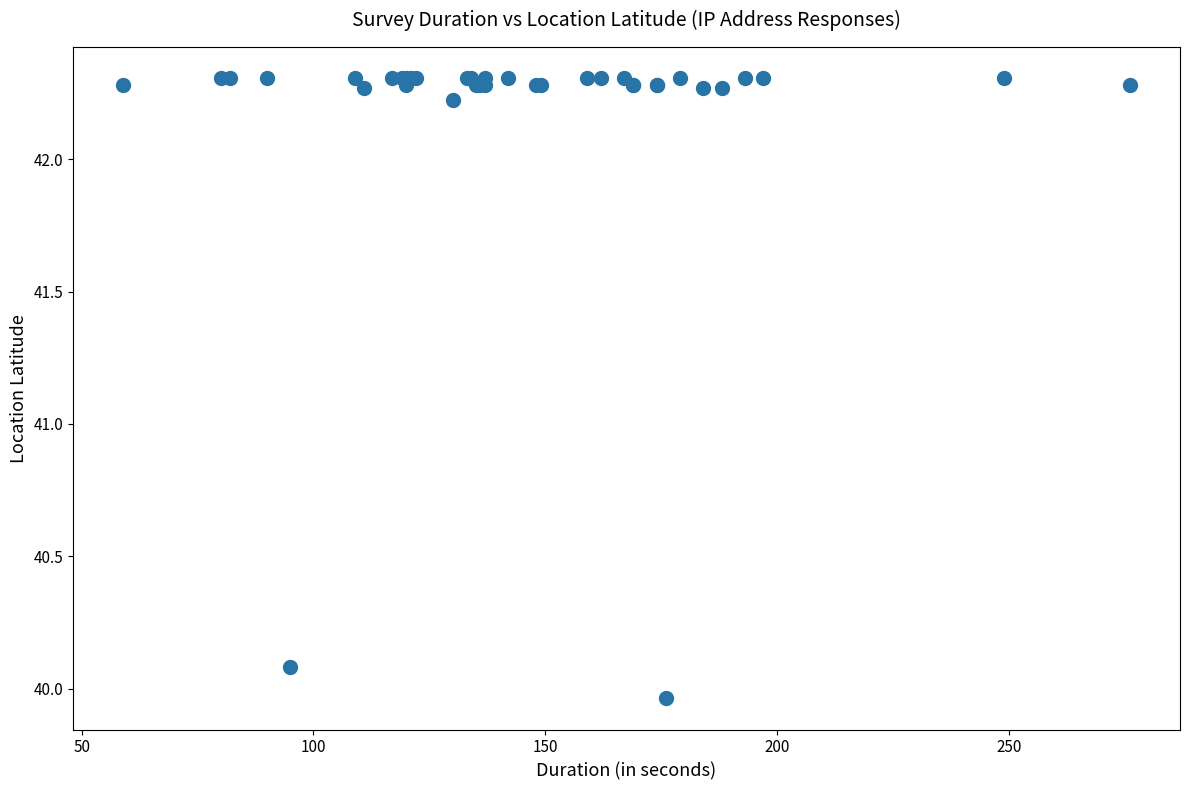

What Y value in the scatter plot is closest to 41?

40.1